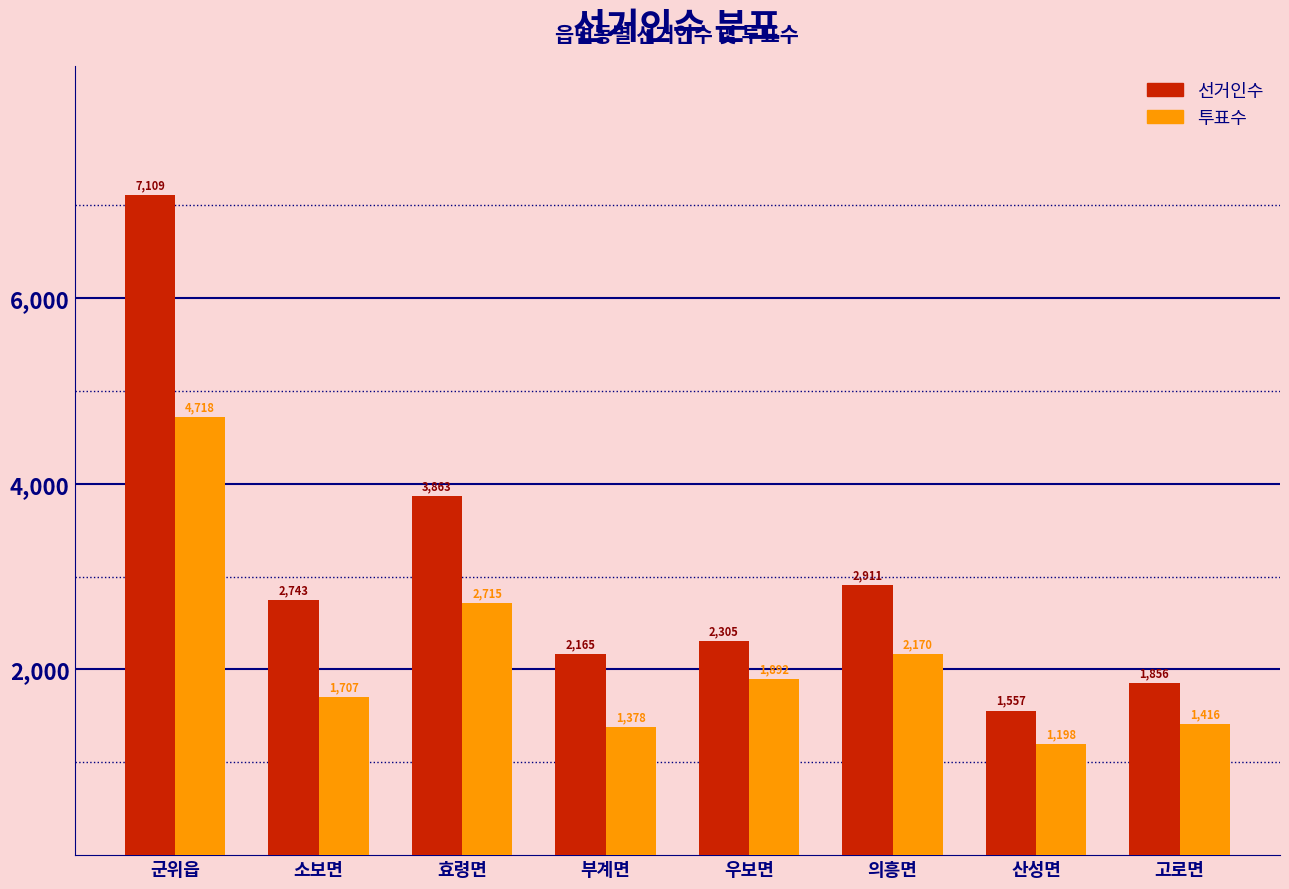

Reading left to right, what are all the values shown in this chart?

선거인수: 7109	2743	3863	2165	2305	2911	1557	1856
투표수: 4718	1707	2715	1378	1892	2170	1198	1416